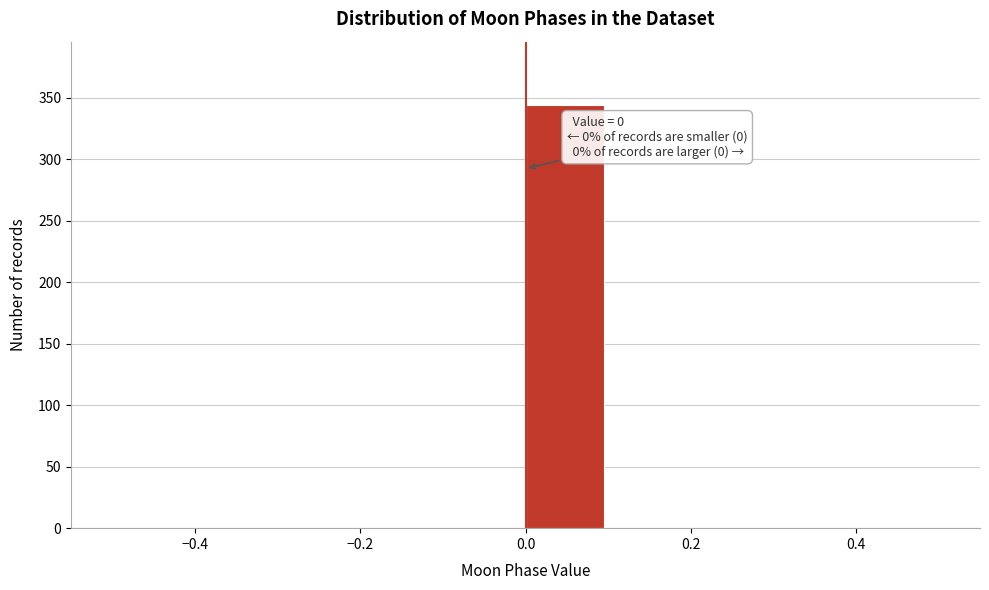

Which range on the x-axis has the tallest bar?

0.0 to 0.1